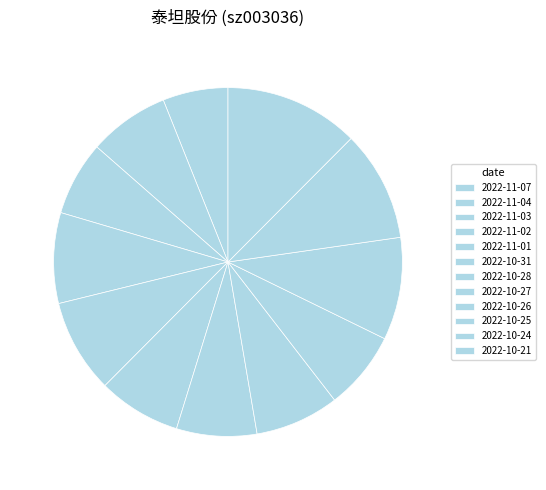

How many segments does this pie chart have?

12